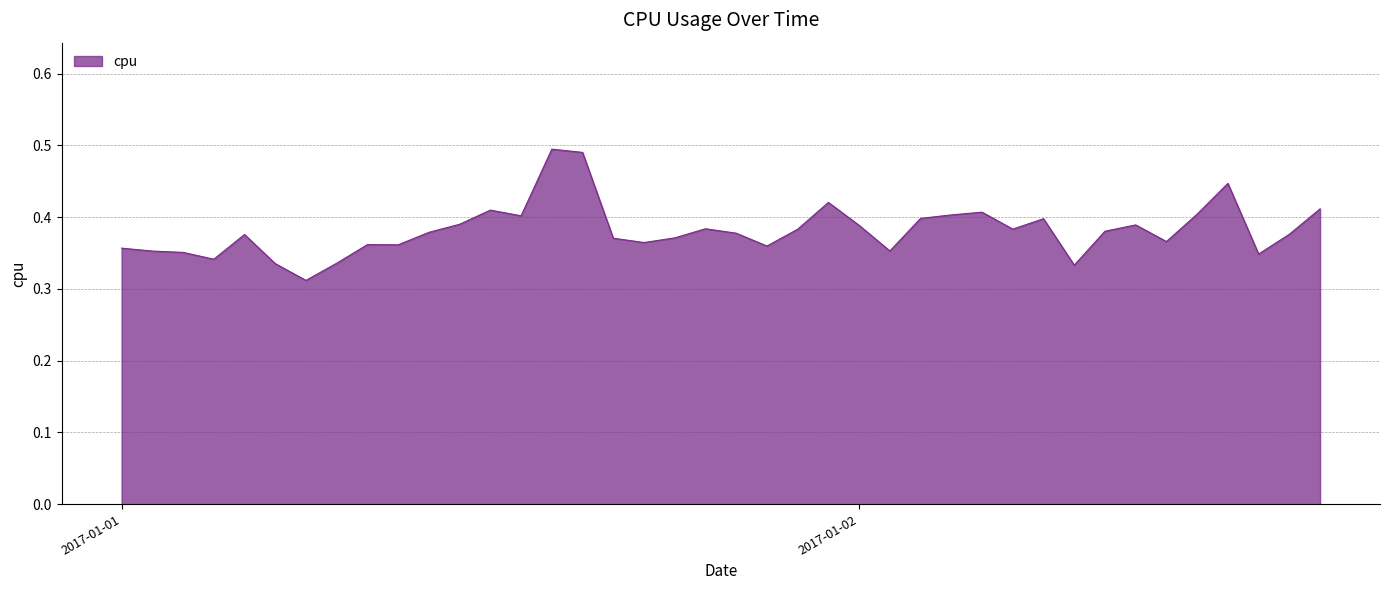

What is the sum of all values?

15.3